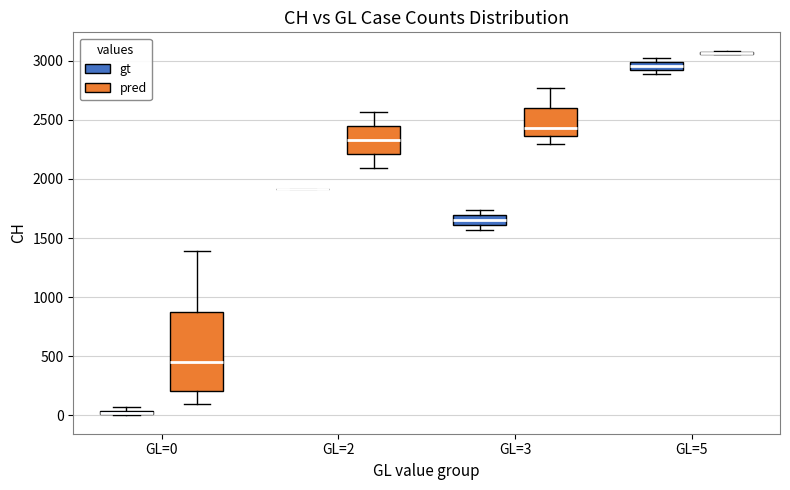

Which box is the tallest, from its lower edge to its upper edge?

GL=0 (pred)